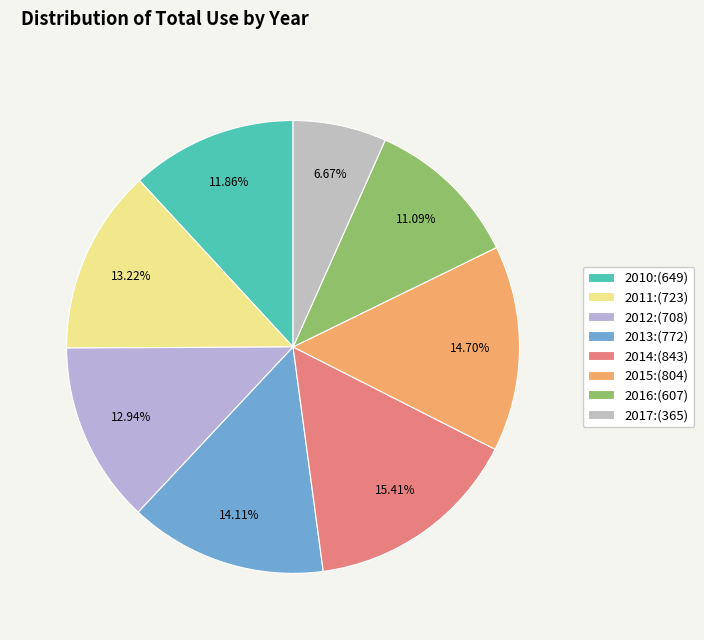

Which category has the smallest portion of the pie?

2017